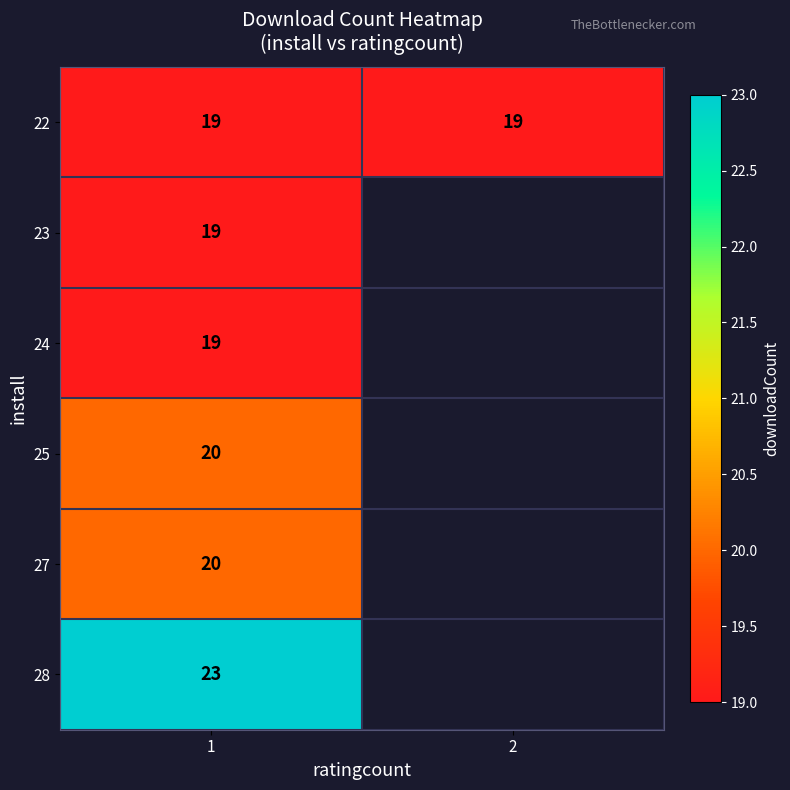

What is the approximate value of 22 at 1?

19